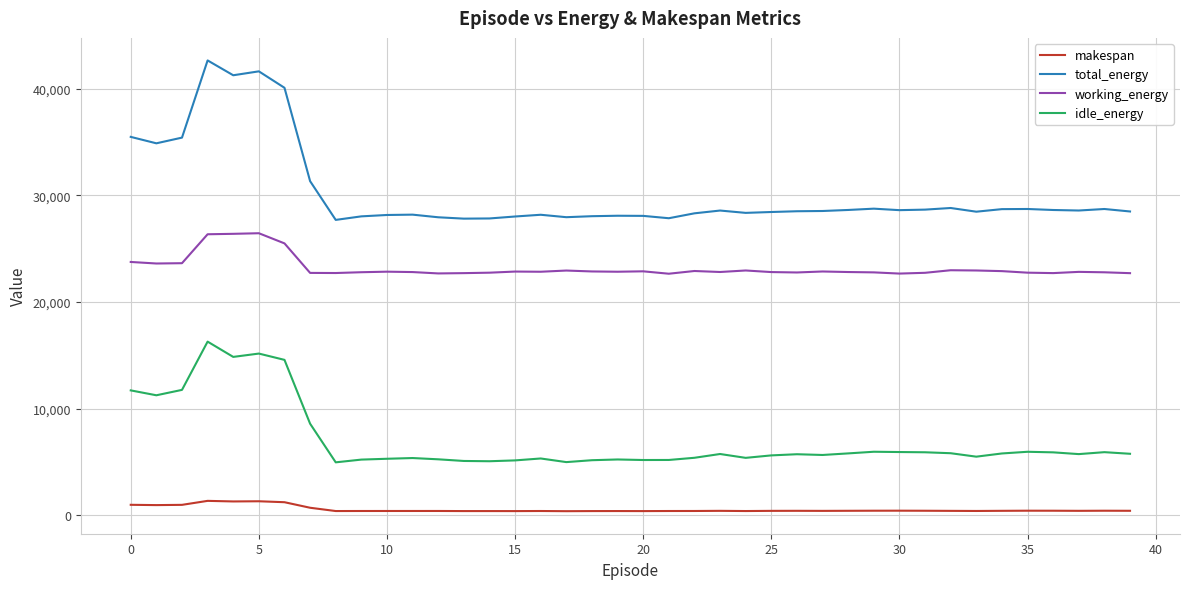

True or false: working_energy and idle_energy cross at least once.

False